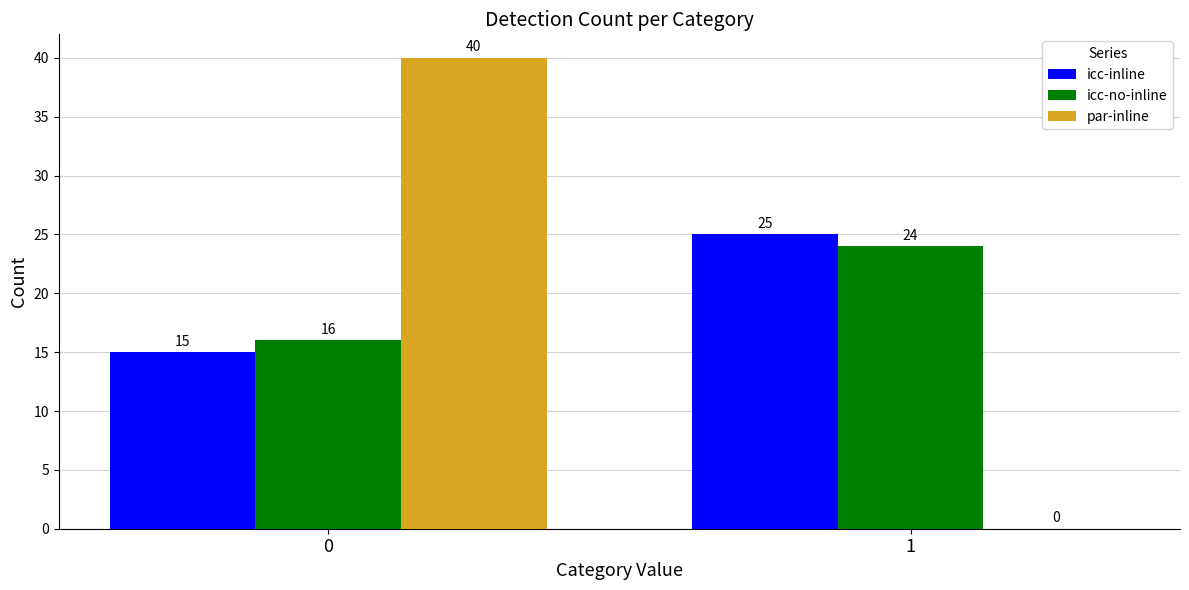

How many icc-no-inline values are between 16 and 24?

2